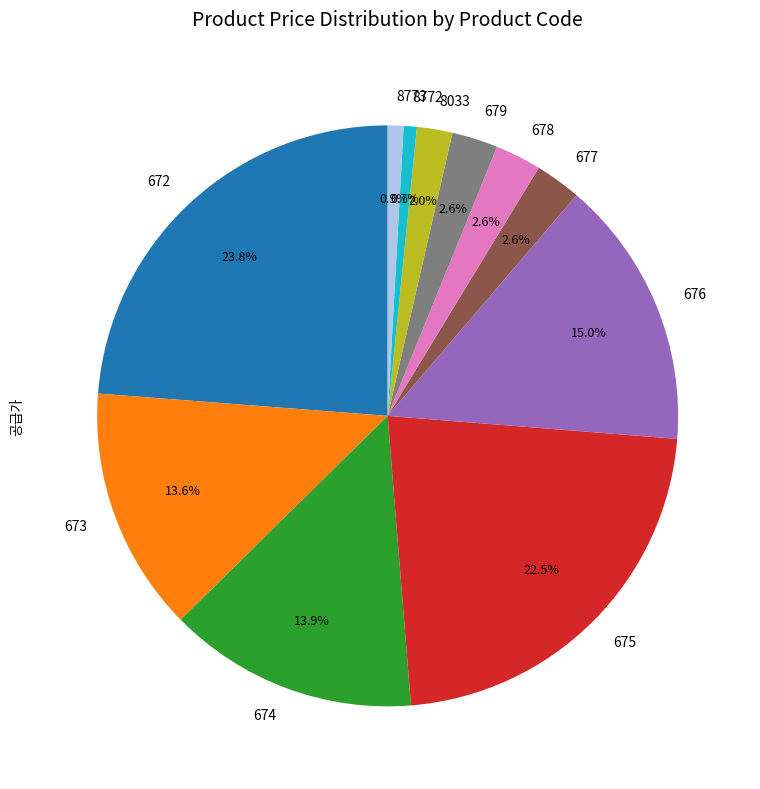

Which slice is the largest?

672